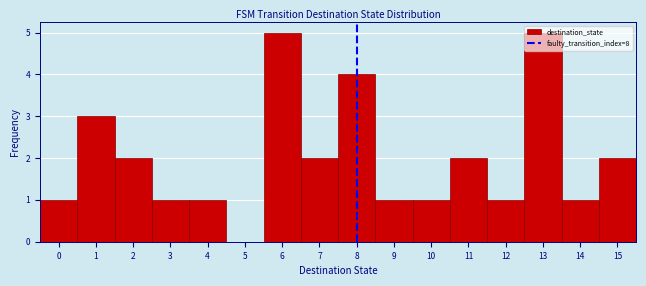

Reading left to right, list every bar in this chart as the range it spans on the x-axis followed by its height. The values are not printed on the chart, so give them approximately, as read against the axis.

-0.5 to 0.5: 1
0.5 to 1.5: 3
1.5 to 2.5: 2
2.5 to 3.5: 1
3.5 to 4.5: 1
4.5 to 5.5: 0
5.5 to 6.5: 5
6.5 to 7.5: 2
7.5 to 8.5: 4
8.5 to 9.5: 1
9.5 to 10.5: 1
10.5 to 11.5: 2
11.5 to 12.5: 1
12.5 to 13.5: 5
13.5 to 14.5: 1
14.5 to 15.5: 2